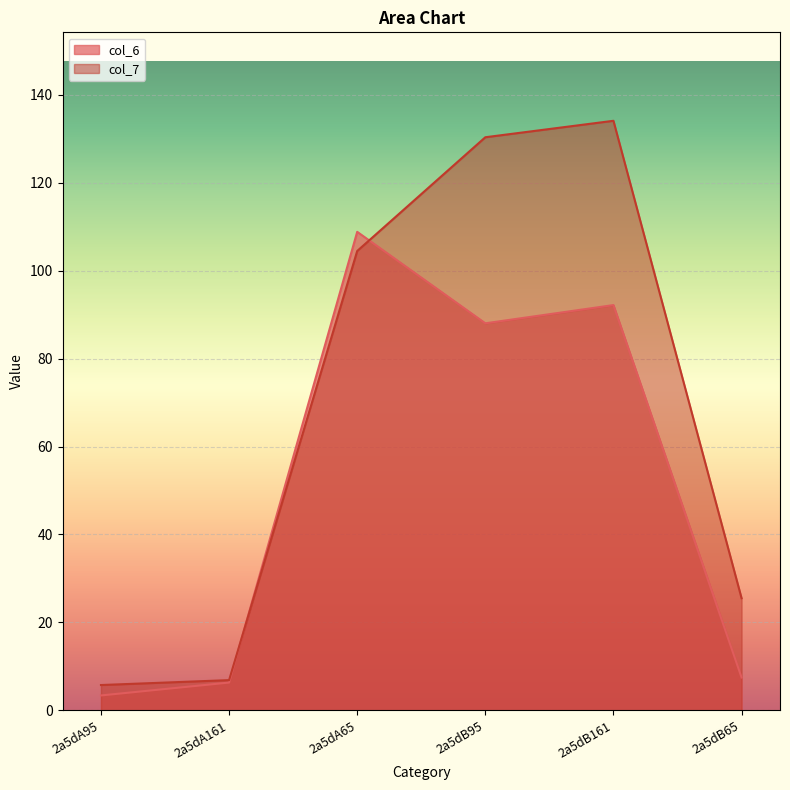

The col_7 series shows 59.1 at 2a5dA65. True or false?

False